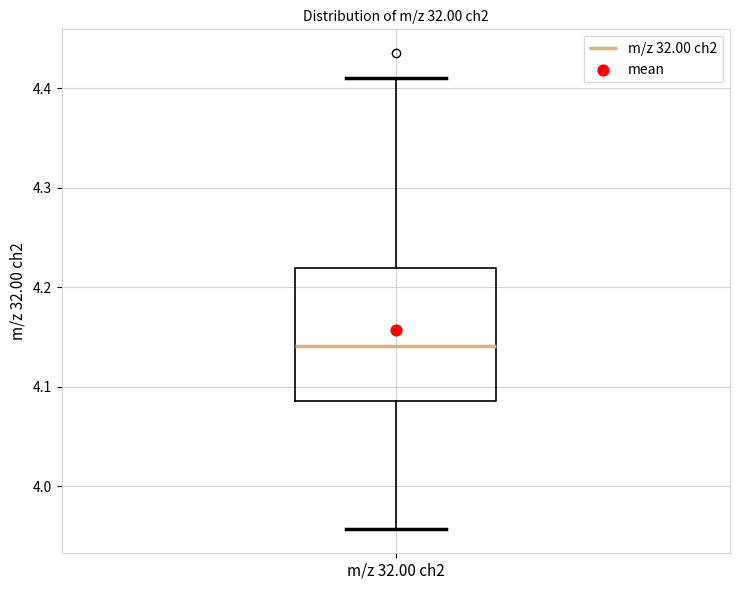

Read this box plot against the y-axis: the position of the median line, the range covered by the box, and the ends of both whiskers. The values are not printed on the chart, so give them approximately, as read against the axis.

median 4.14, box 4.09 to 4.22, whiskers 3.96 to 4.41